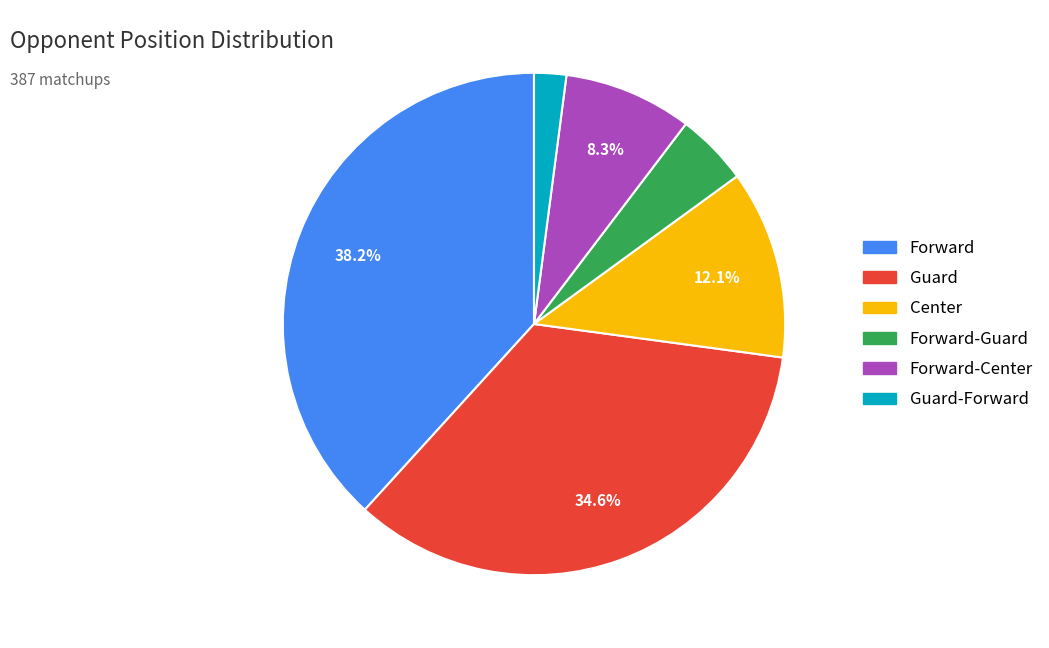

Does any single category account for the majority?

No